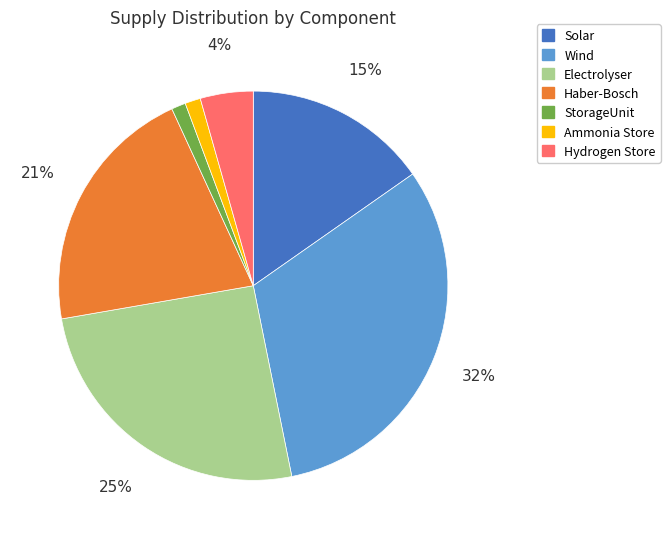

What is the largest slice in the pie chart?

Wind